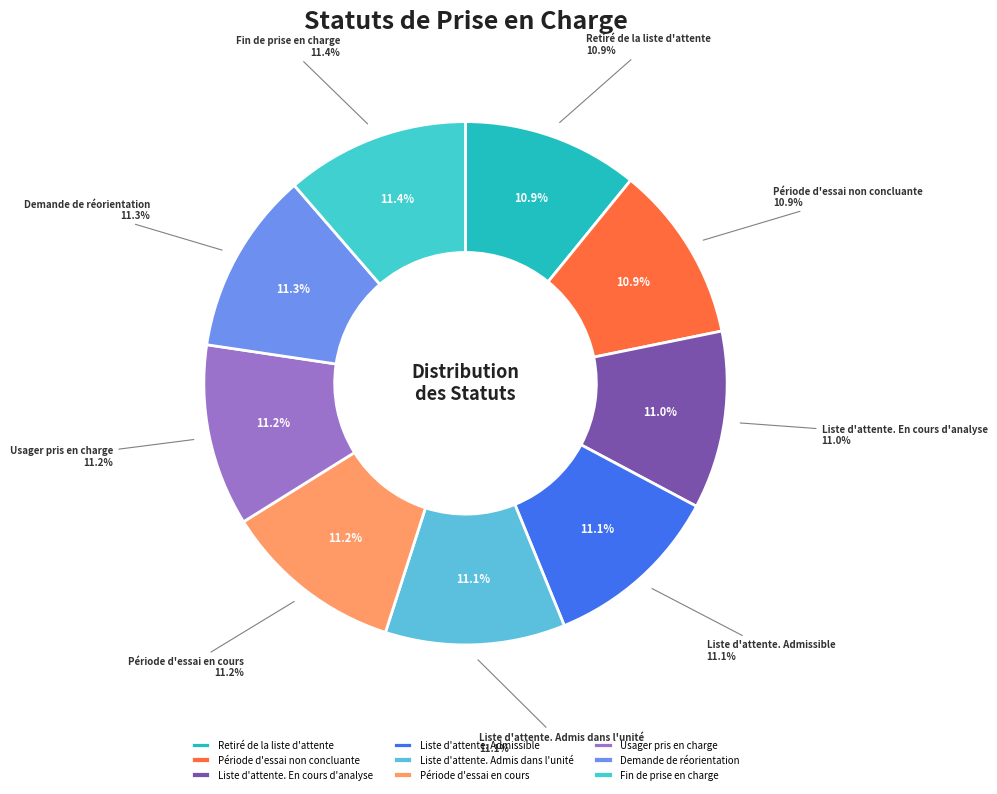

Rank the categories by value from lowest to highest.

Retiré de la liste d'attente, Période d'essai non concluante, Liste d'attente. En cours d'analyse, Liste d'attente. Admissible, Liste d'attente. Admis dans l'unité, Période d'essai en cours, Usager pris en charge, Demande de réorientation, Fin de prise en charge